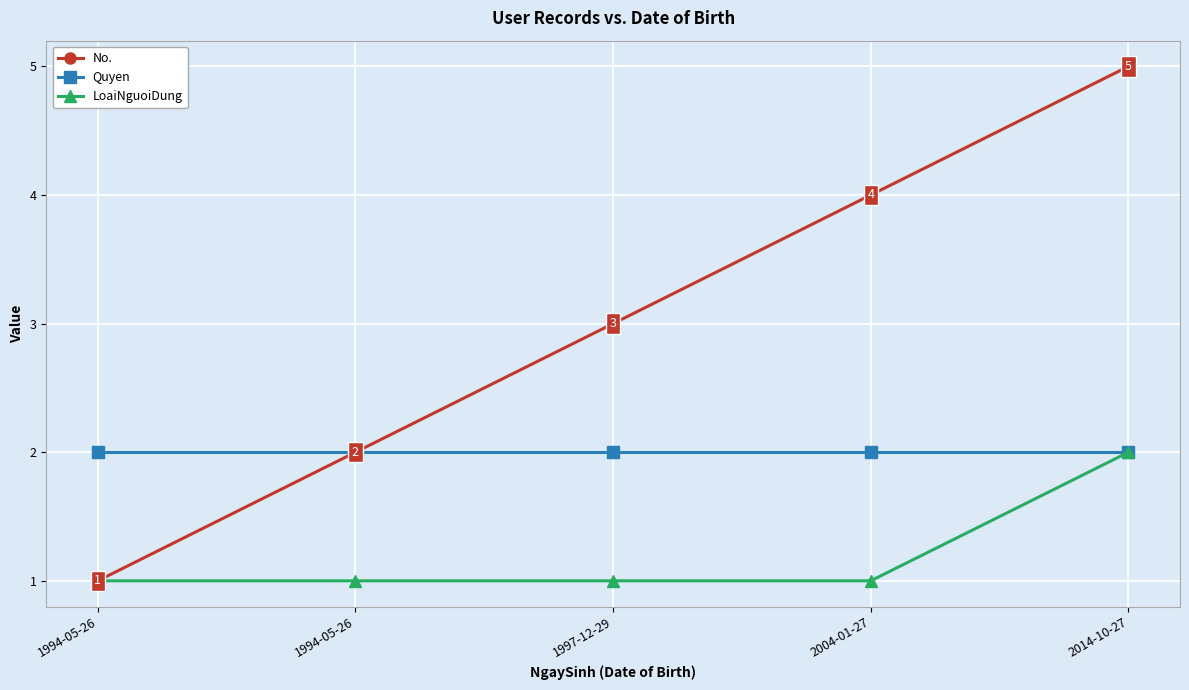

Count the number of data series in this chart.

3